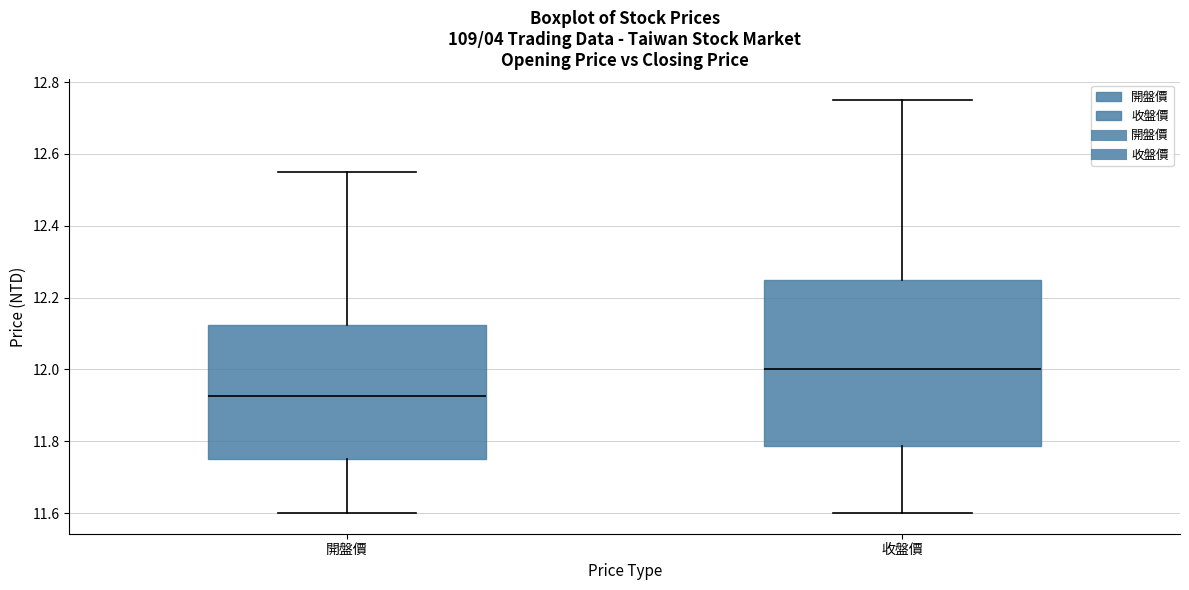

Which box's median line is the lowest?

開盤價